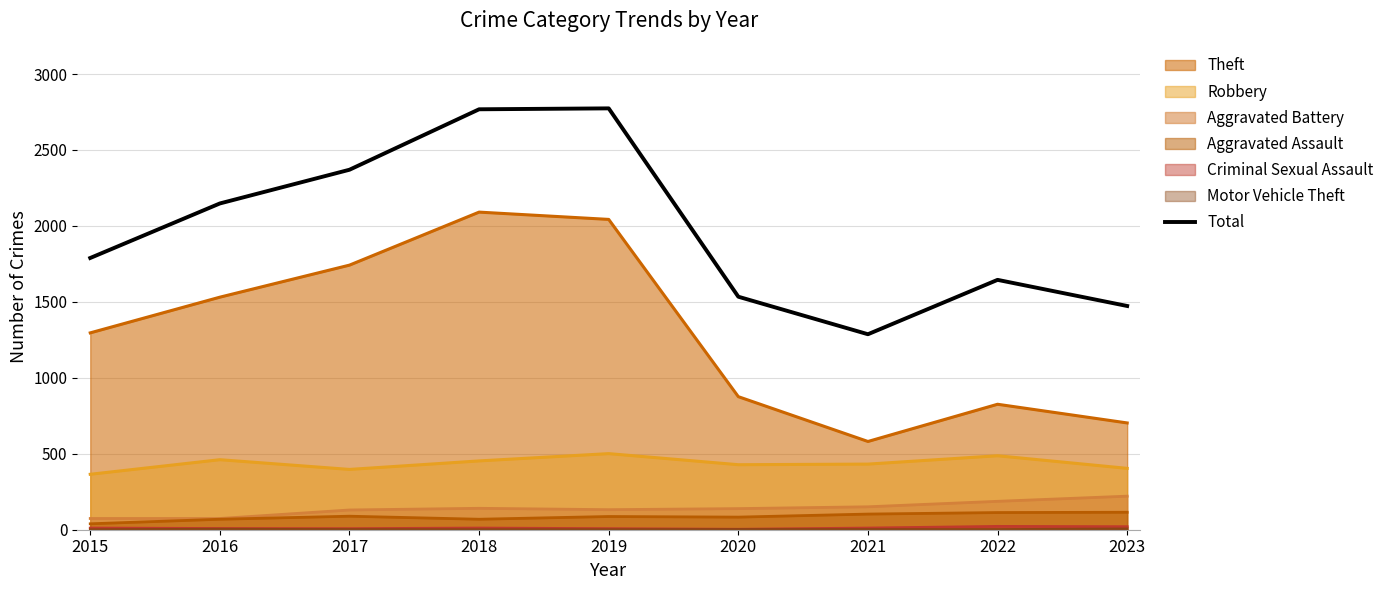

True or false: Aggravated Battery and Robbery intersect in this chart.

False